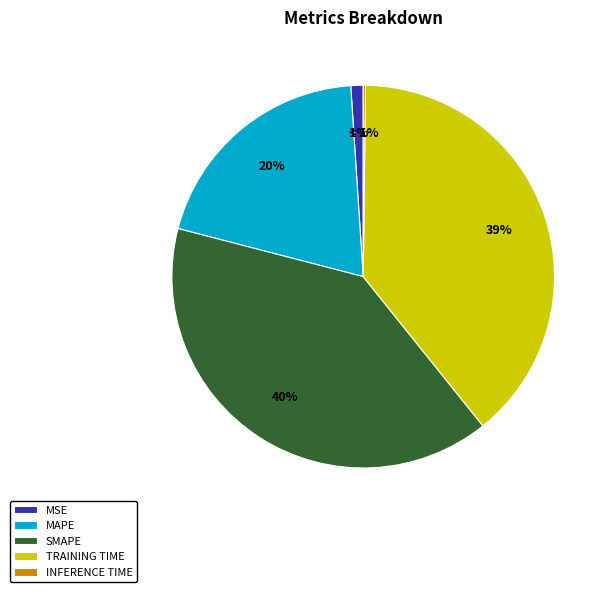

Is there any slice that represents more than half of the pie?

No